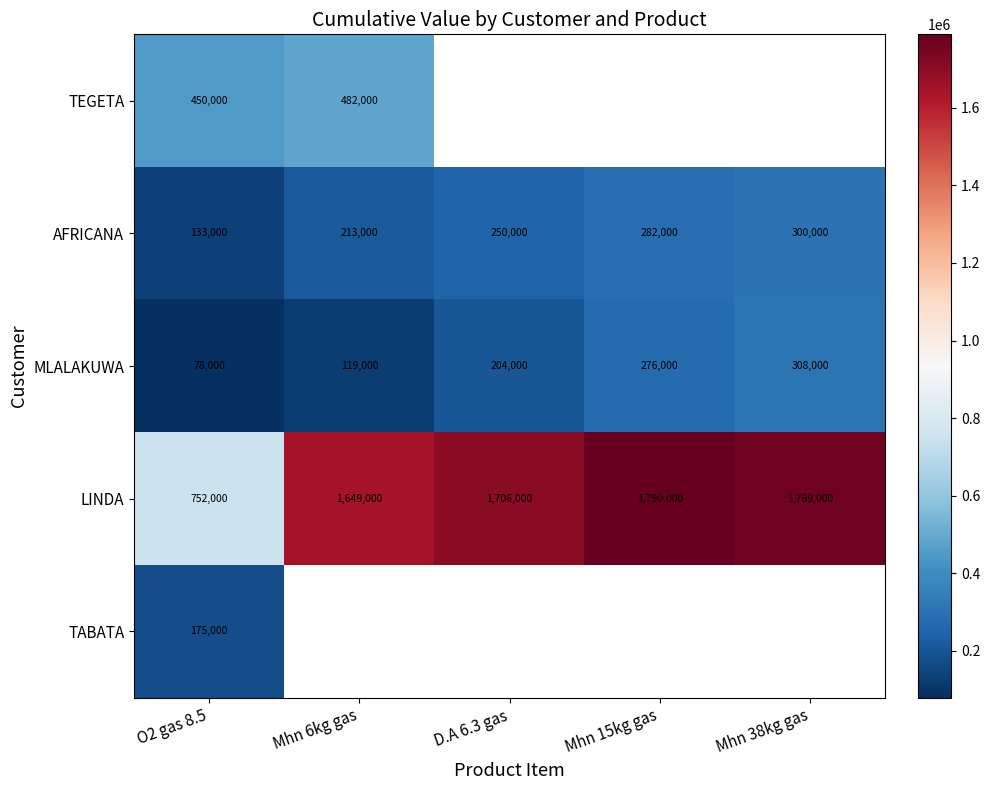

What value does the AFRICANA series have at Mhn 6kg gas?

213000